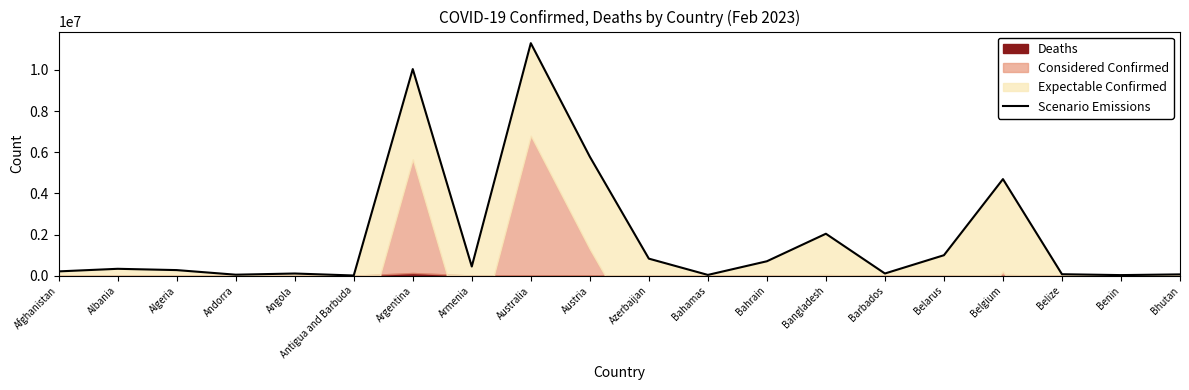

What is the sum of the values at Azerbaijan and Belarus?

1821981